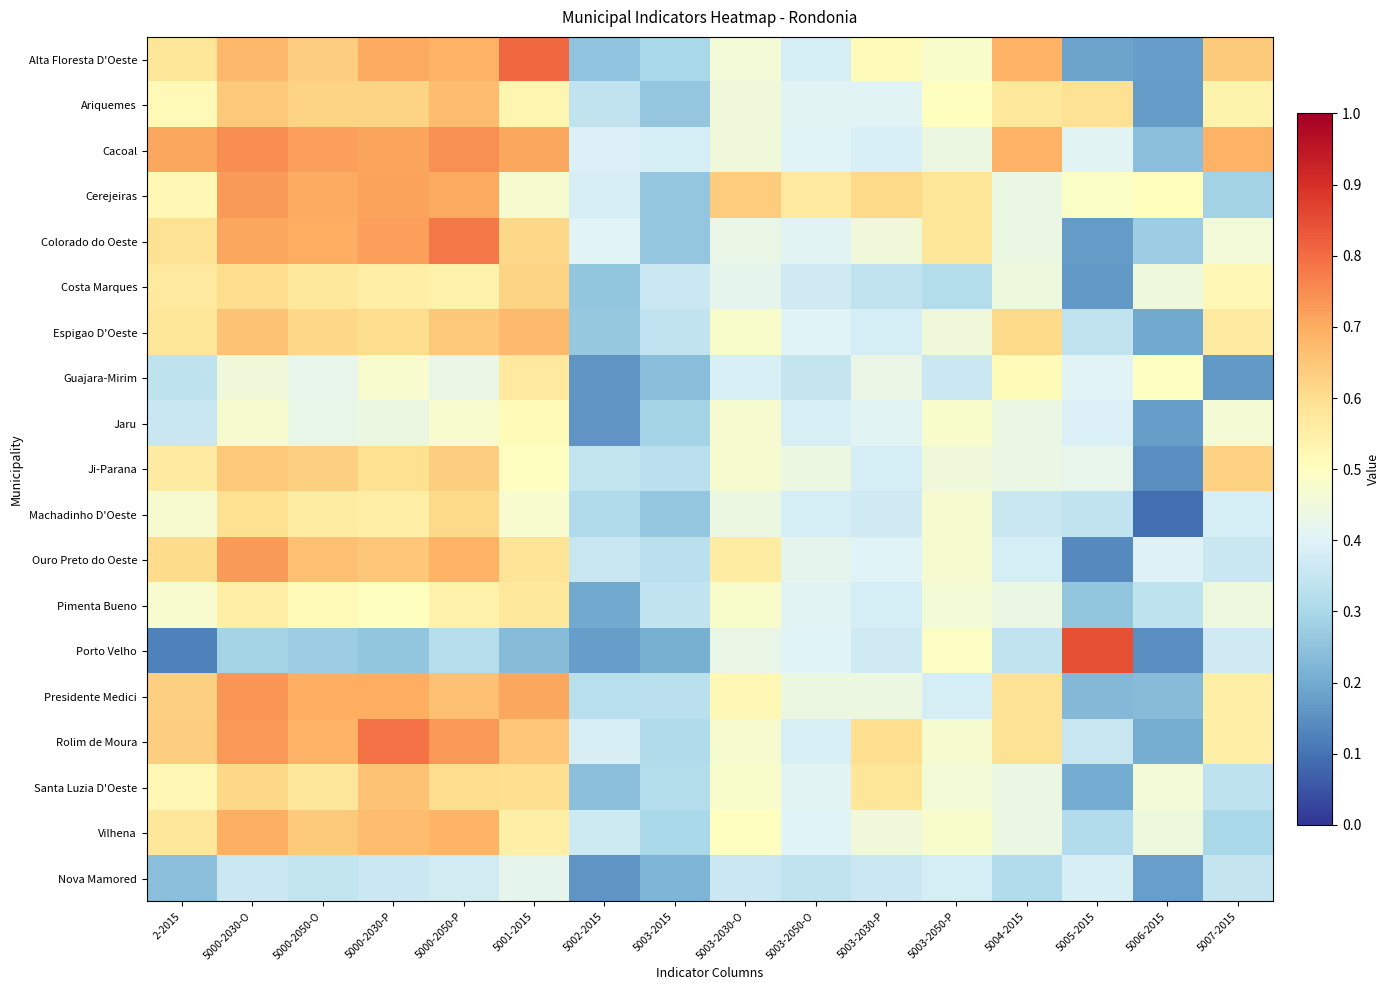

How many distinct data groups are displayed?

19